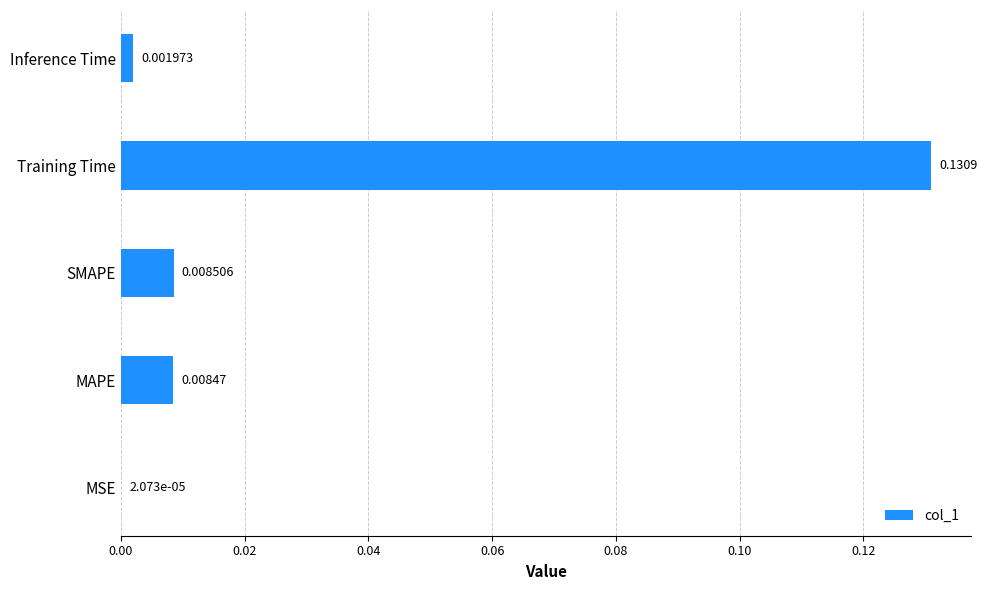

Which has a higher value, MSE or MAPE?

MAPE